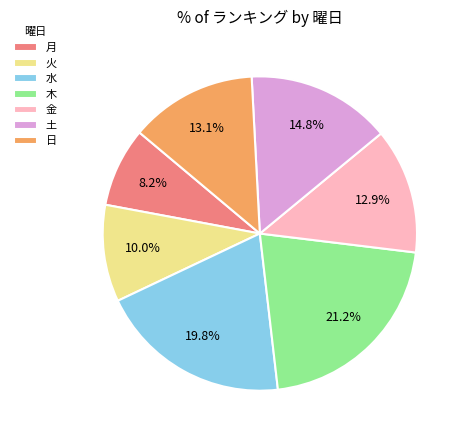

Do 火 and 金 together represent more than half of the pie?

No